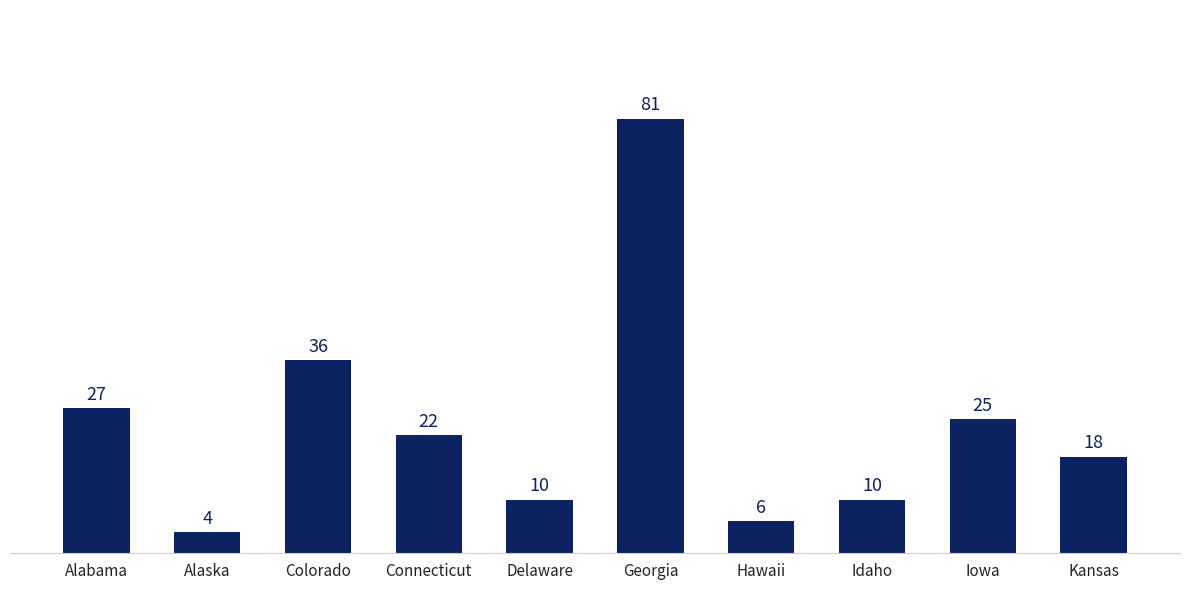

Where is the data nearest to the value 42?

Colorado